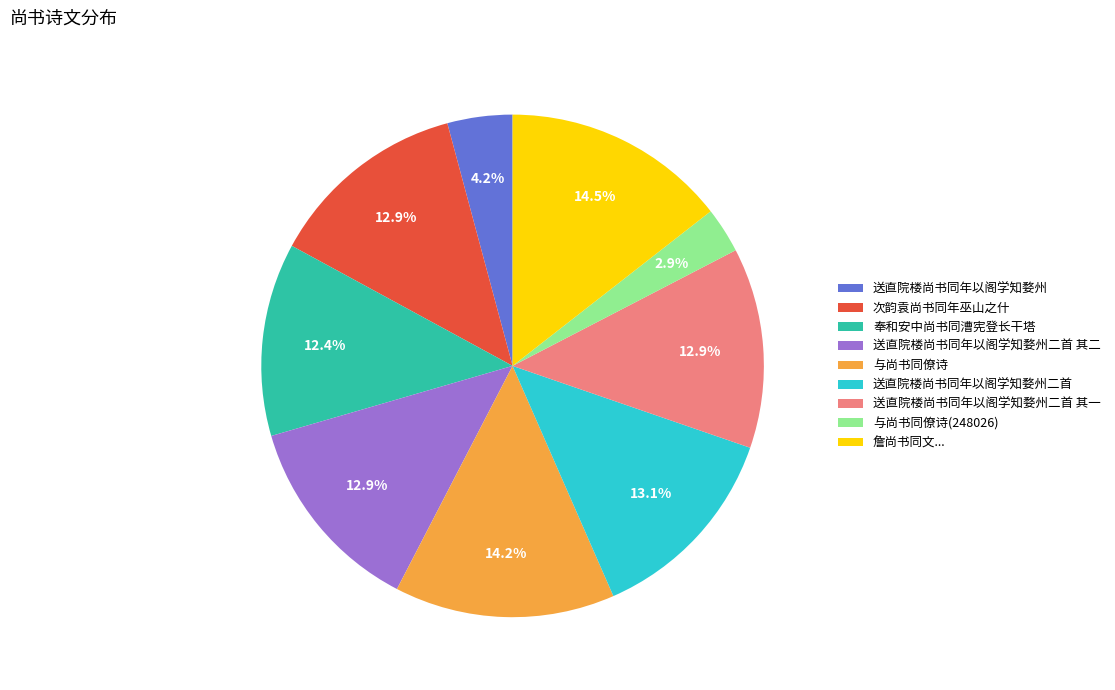

To the nearest percent, what portion does 送直院楼尚书同年以阁学知婺州二首 represent?

13%